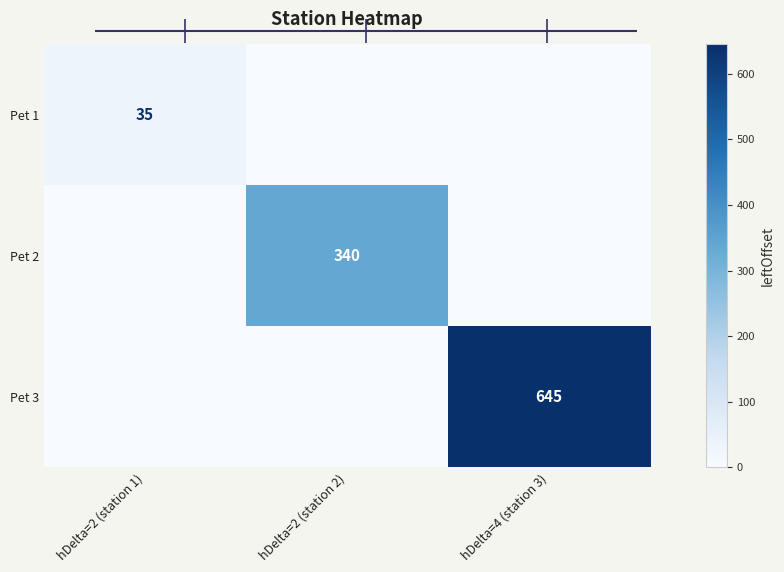

Rank the series by their maximum value, from highest to lowest.

Pet 3, Pet 2, Pet 1